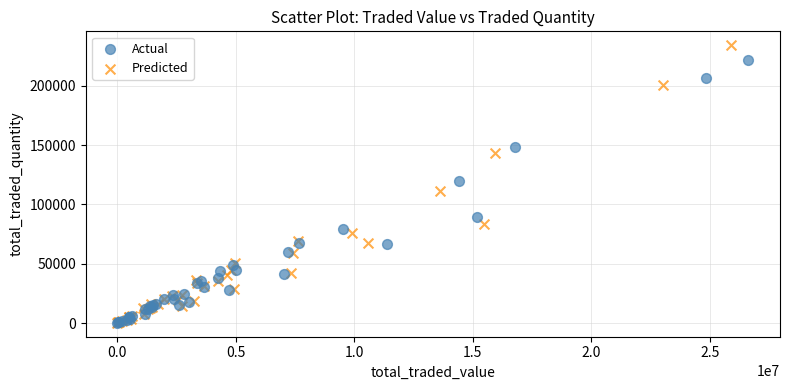

Which series has the widest spread of Y values?

Predicted